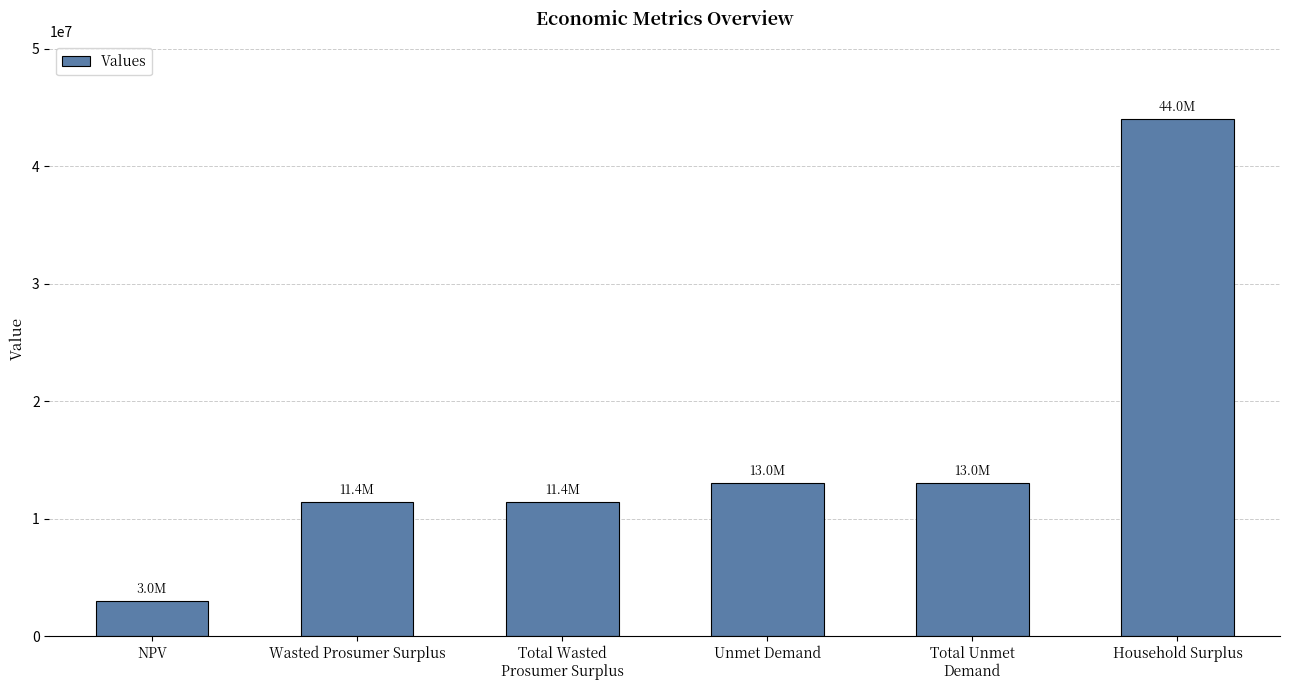

What is the label of the 1st bar from the right?

Household Surplus